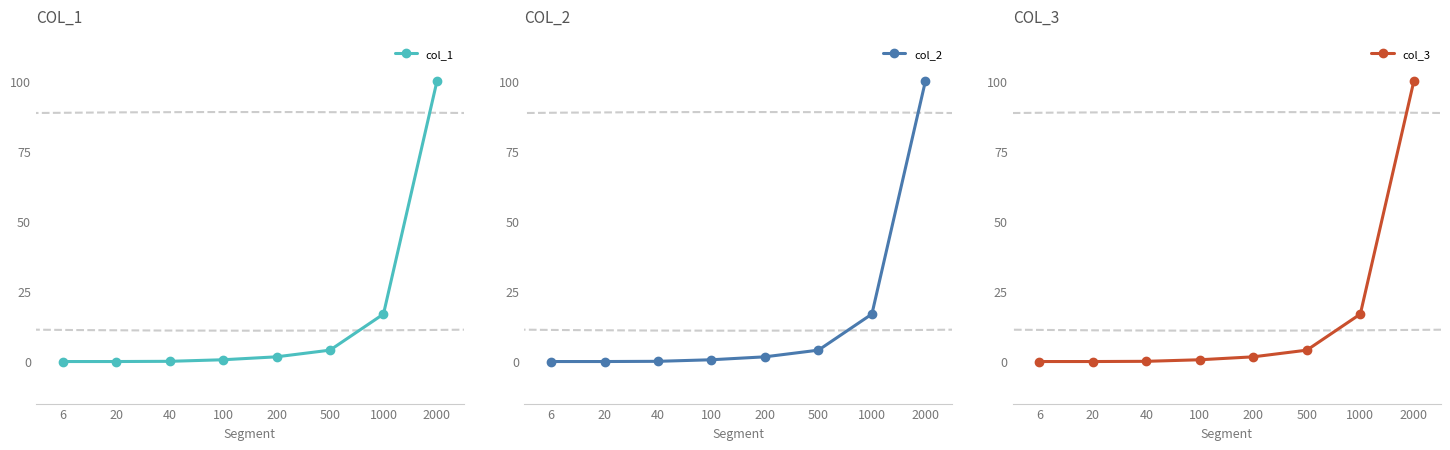

List the labels in order of col_2 value, smallest first.

6, 20, 40, 100, 200, 500, 1000, 2000